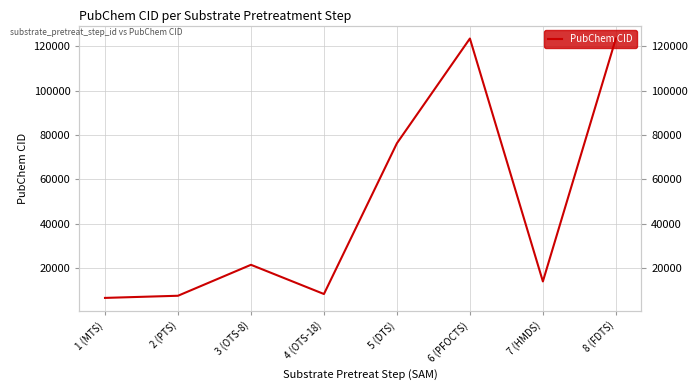

True or false: there are more than 1 points higher than both neighbors.

True